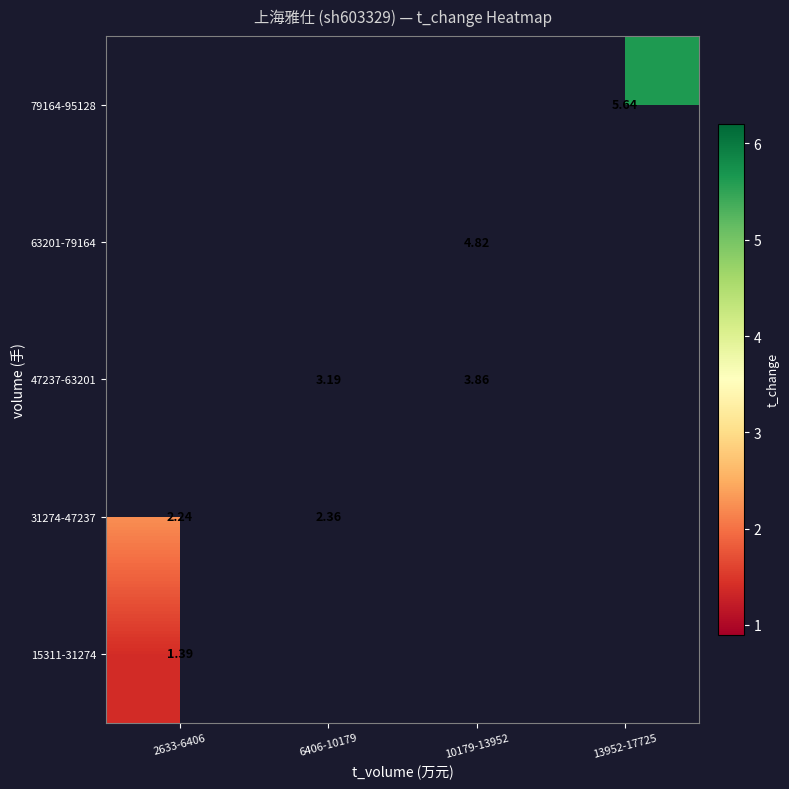

How many positive values does the 15311-31274 series have?

1